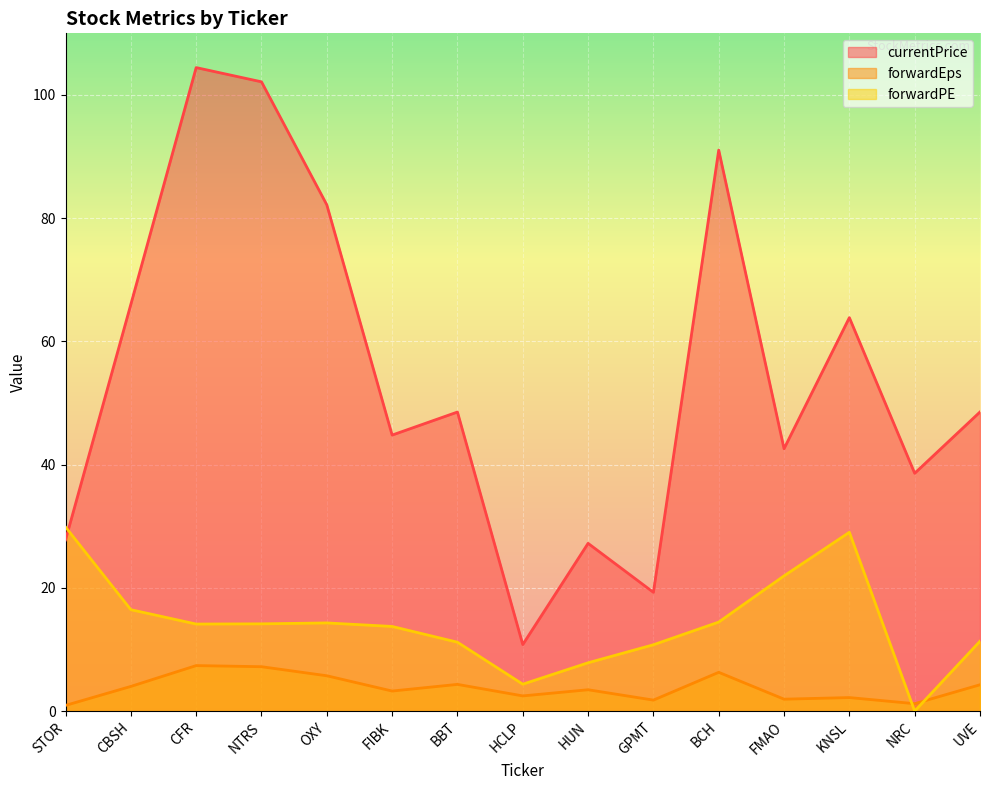

Rank the series by their maximum value, from lowest to highest.

forwardEps, forwardPE, currentPrice